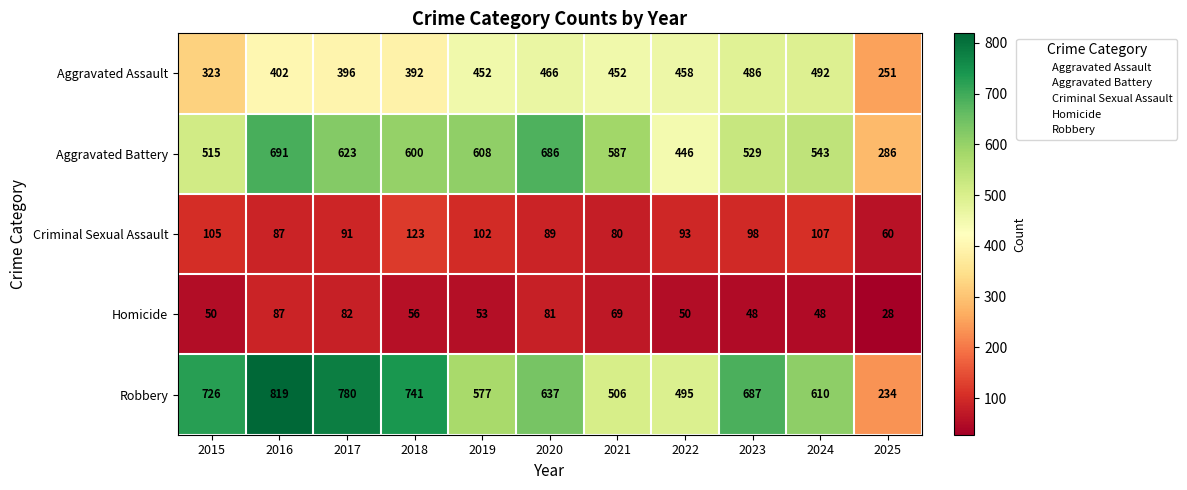

What is the minimum value shown in the chart?

28